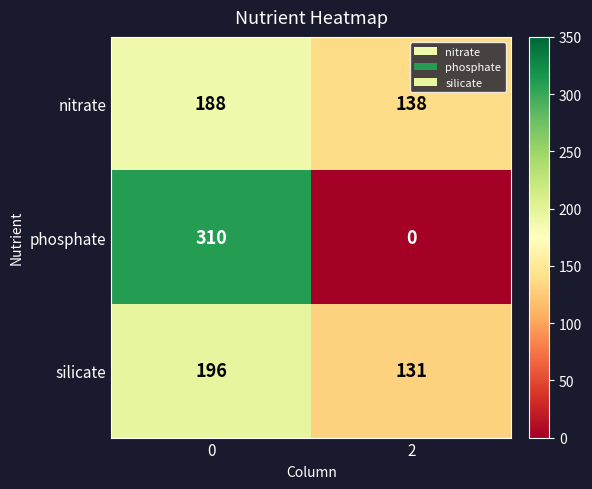

What is the sum of the nitrate values at 0 and 2?

326